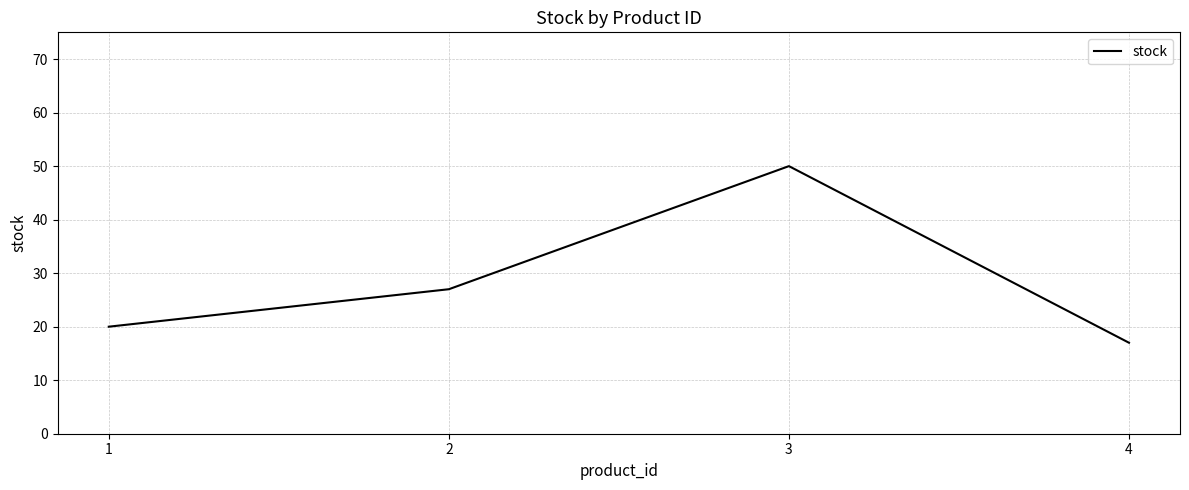

What is the change in value from 1 to 2?

+7